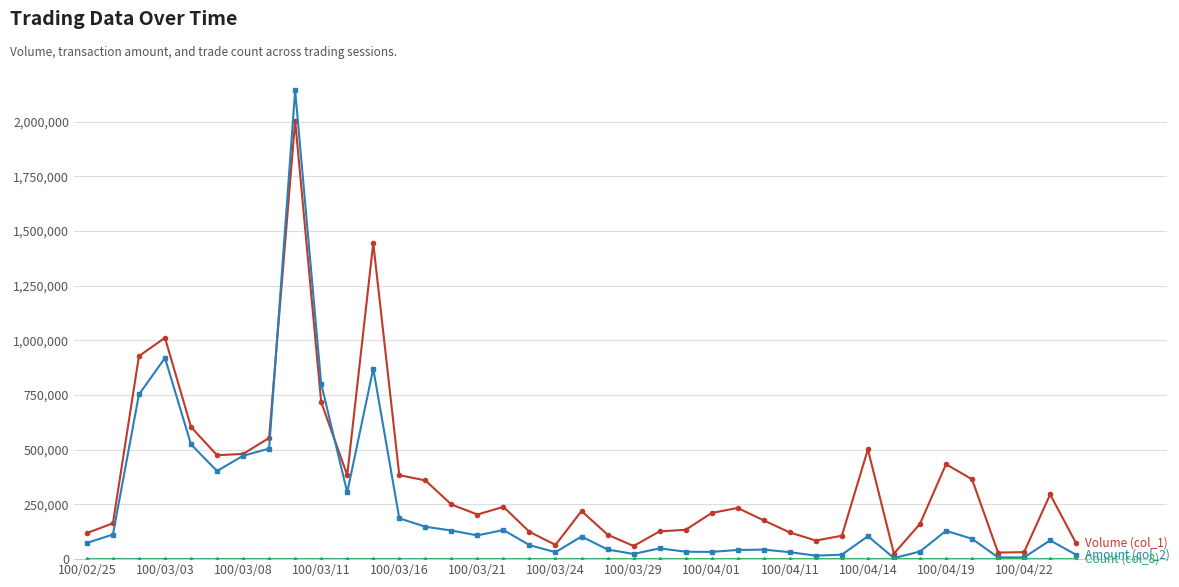

What is the greatest value displayed?

2142590